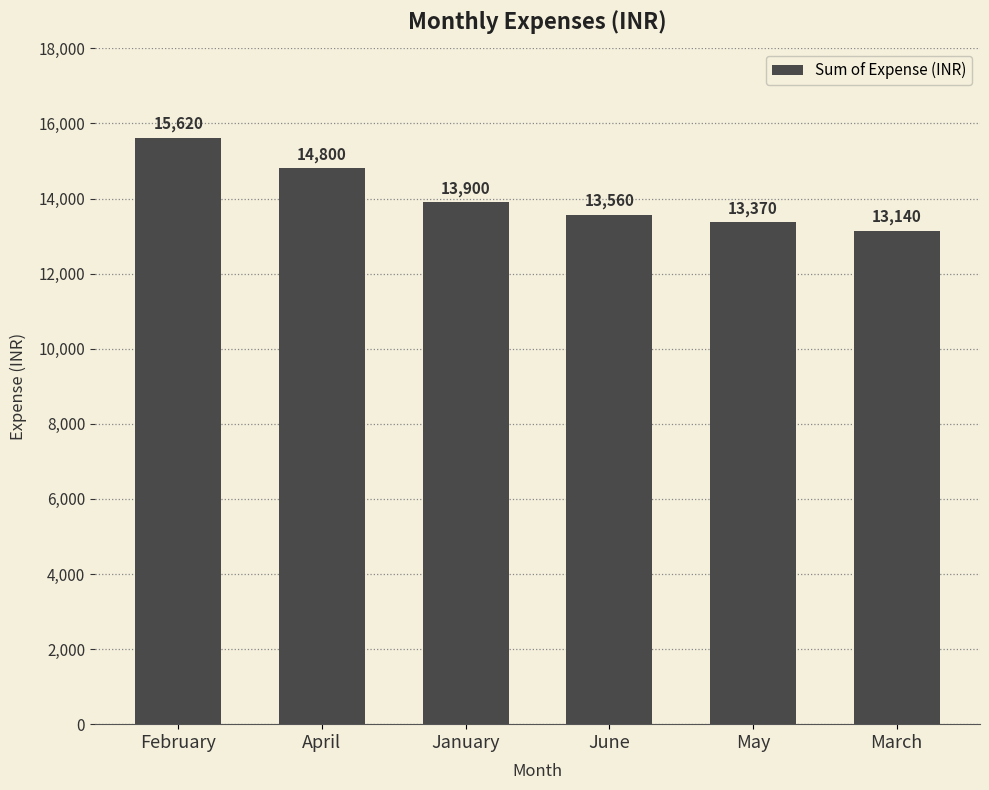

What is the greatest value displayed?

15620